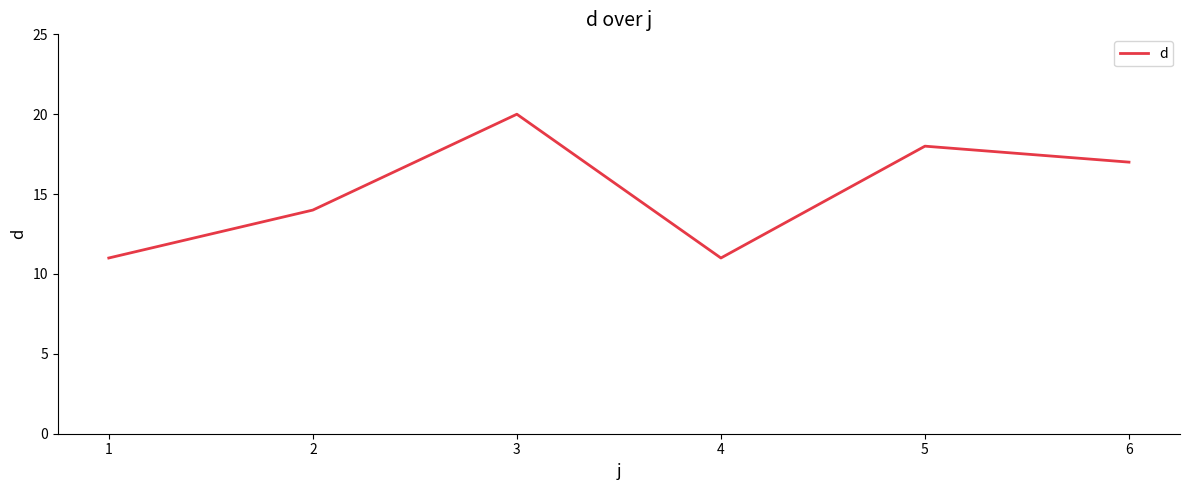

Reading left to right, what are all the values shown in this chart?

11	14	20	11	18	17